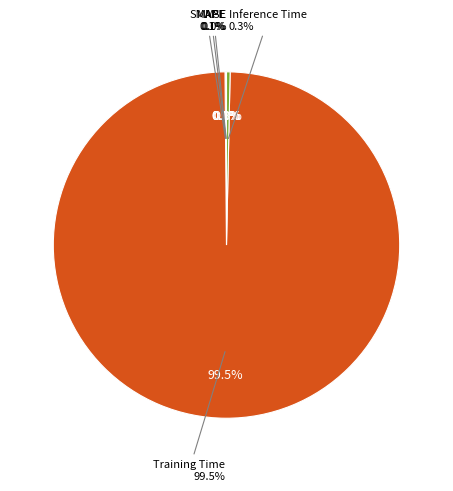

True or false: SMAPE accounts for 1% of the total.

False